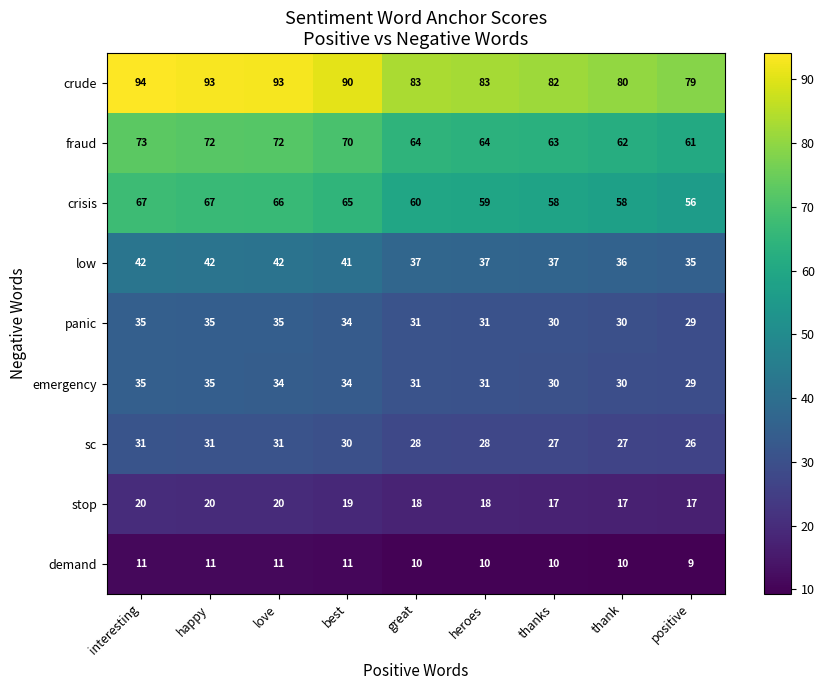

At which category is the sum across all series the highest?

interesting